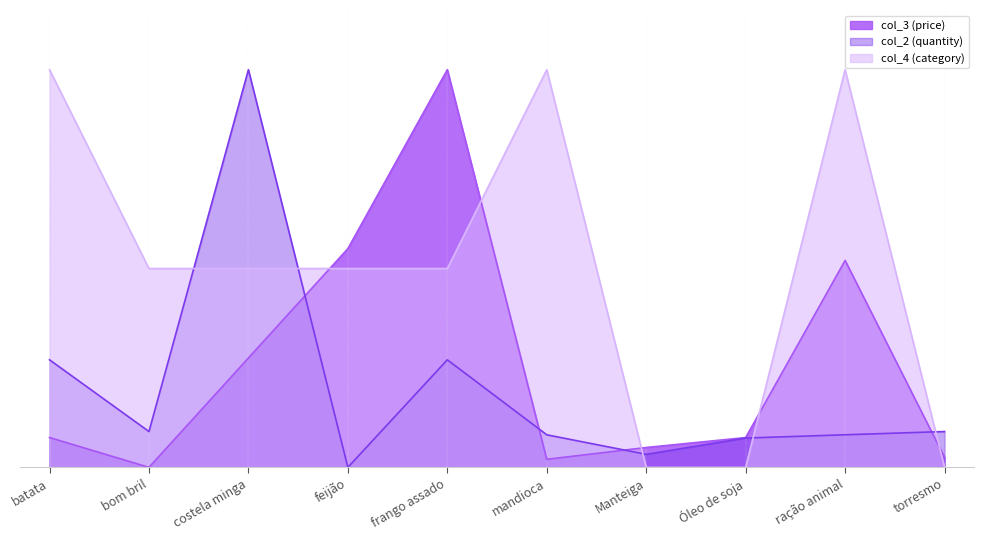

The value of col_3 at feijão is 0.2. True or false?

False